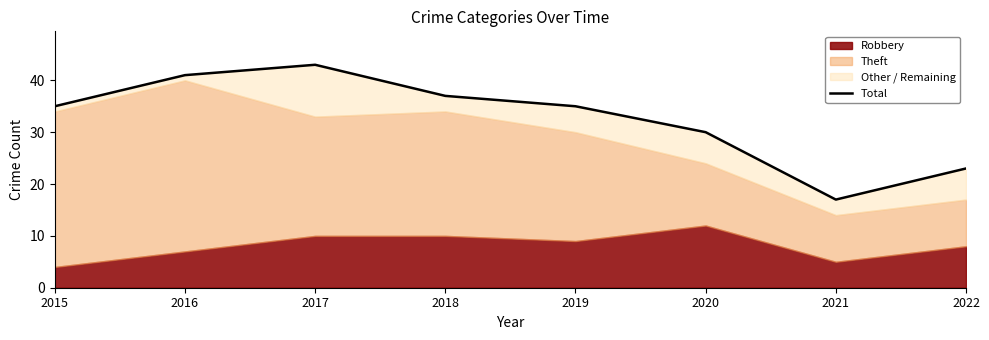

Reading left to right, what are all the values shown in this chart?

35	41	43	37	35	30	17	23